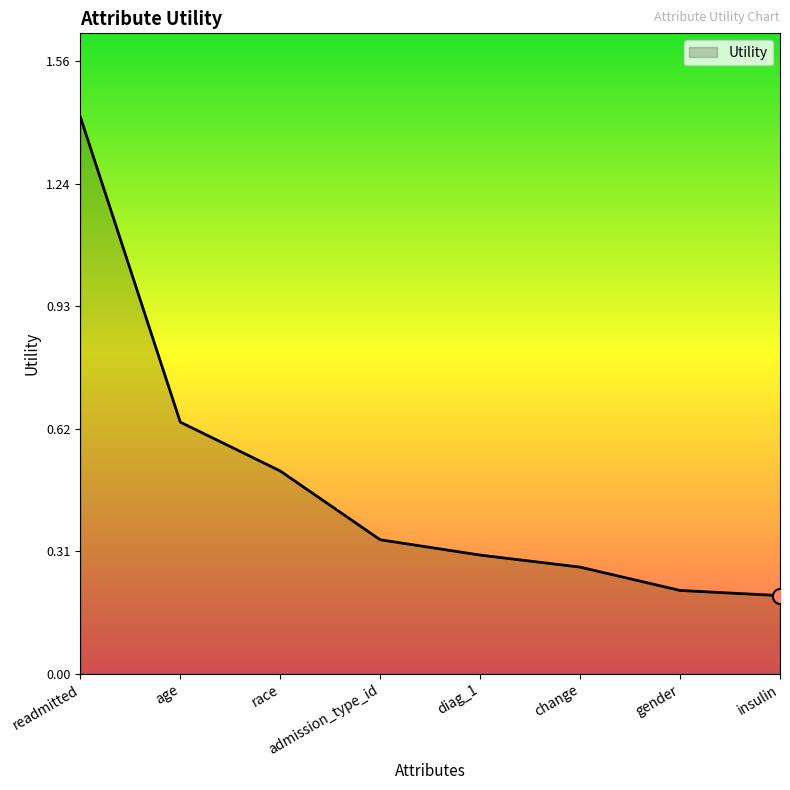

Between insulin and age, which is larger?

age